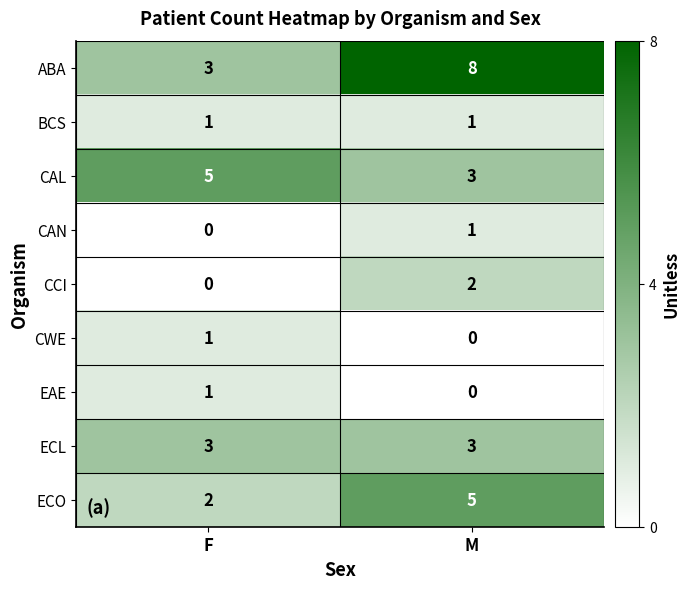

What is the difference between the maximum and minimum values in the ECO series?

3